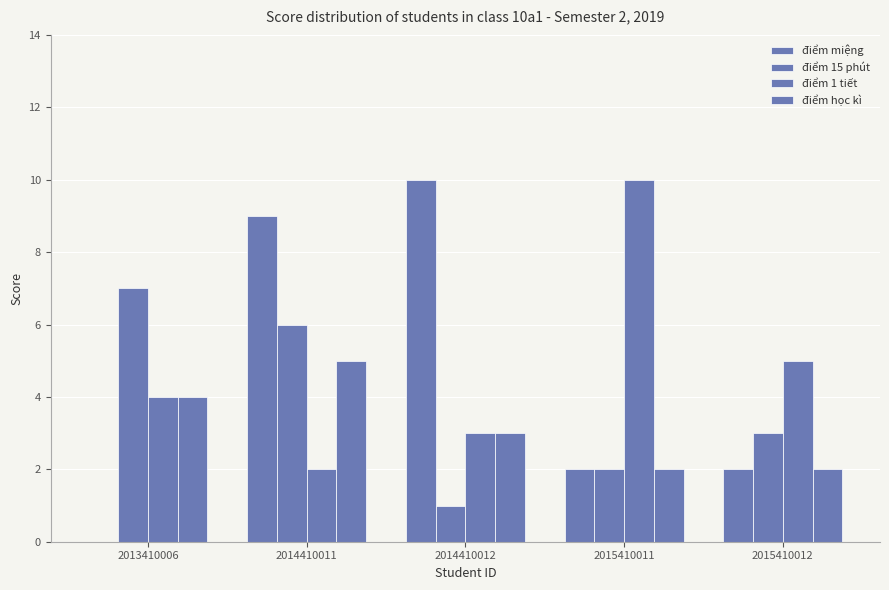

Which category has the lowest value across all series?

2013410006